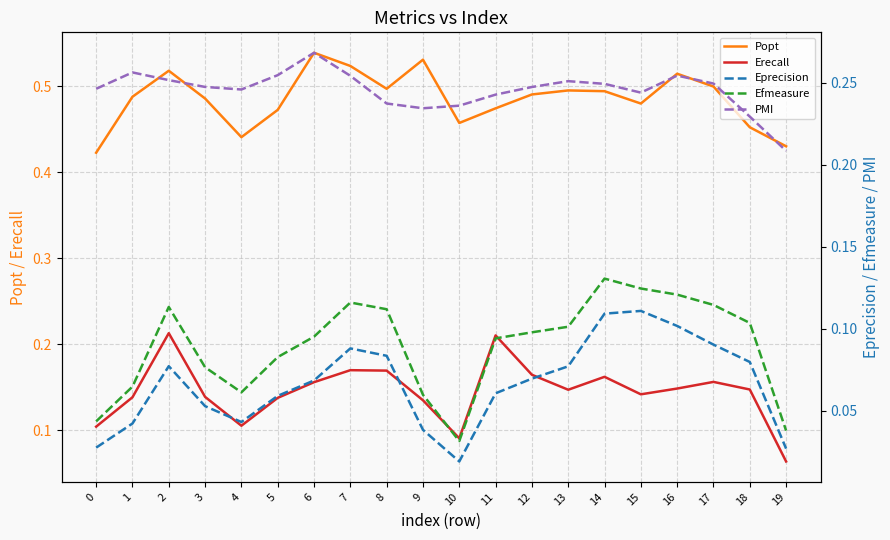

What value does the Popt series have at 18?

0.5